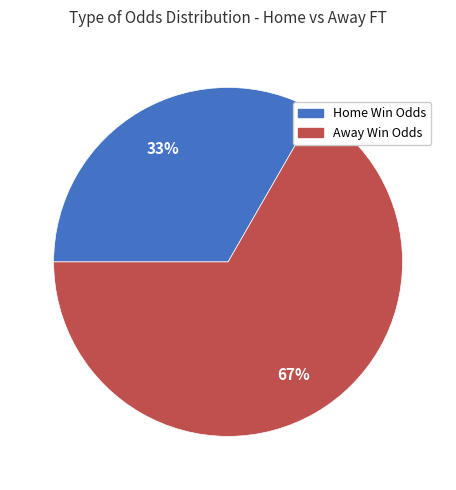

To the nearest percent, what is the average slice percentage?

50%